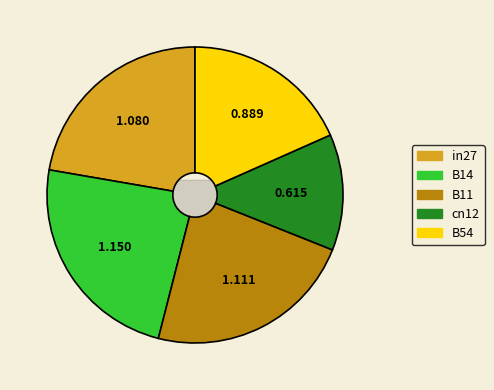

To the nearest percent, what is the difference between the B54 and B14 slice percentages?

5%